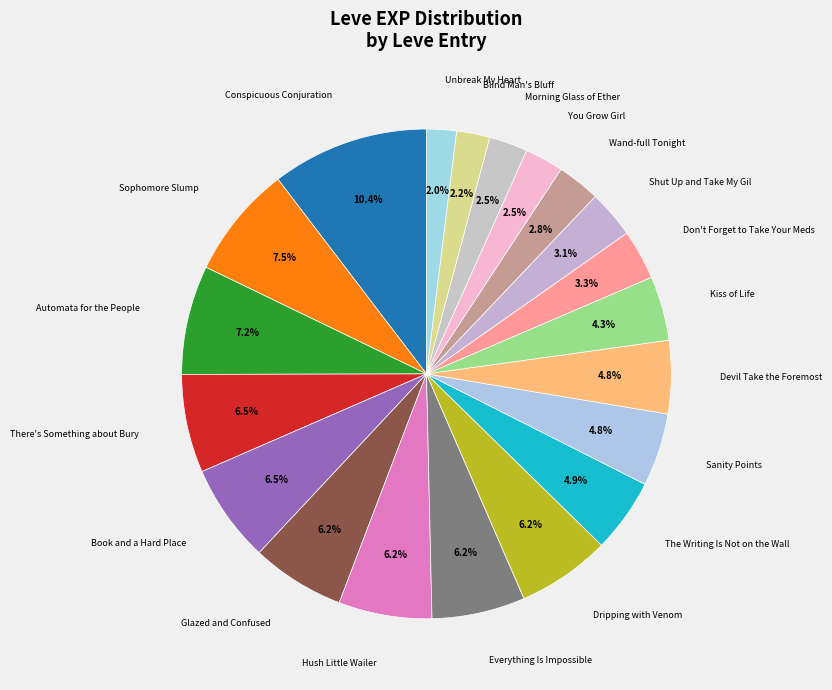

How many segments does this pie chart have?

20